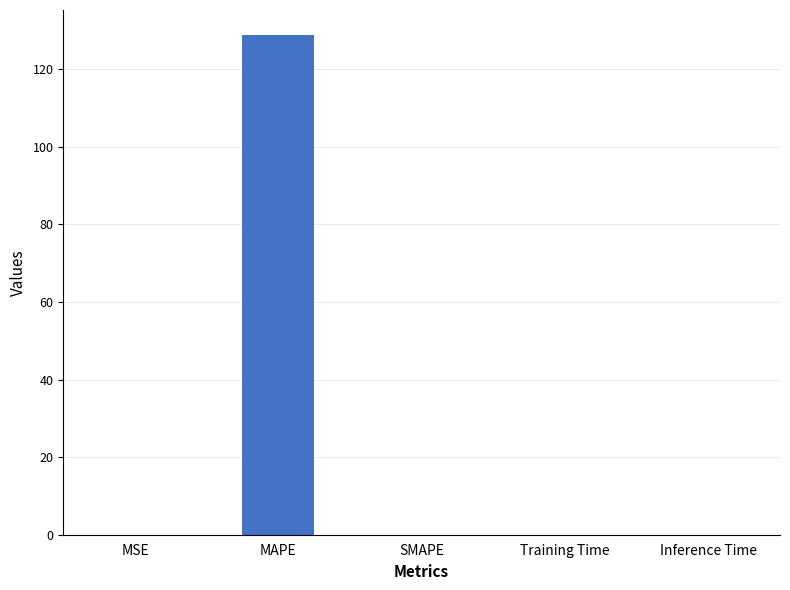

What value does the data have at MAPE?

128.8